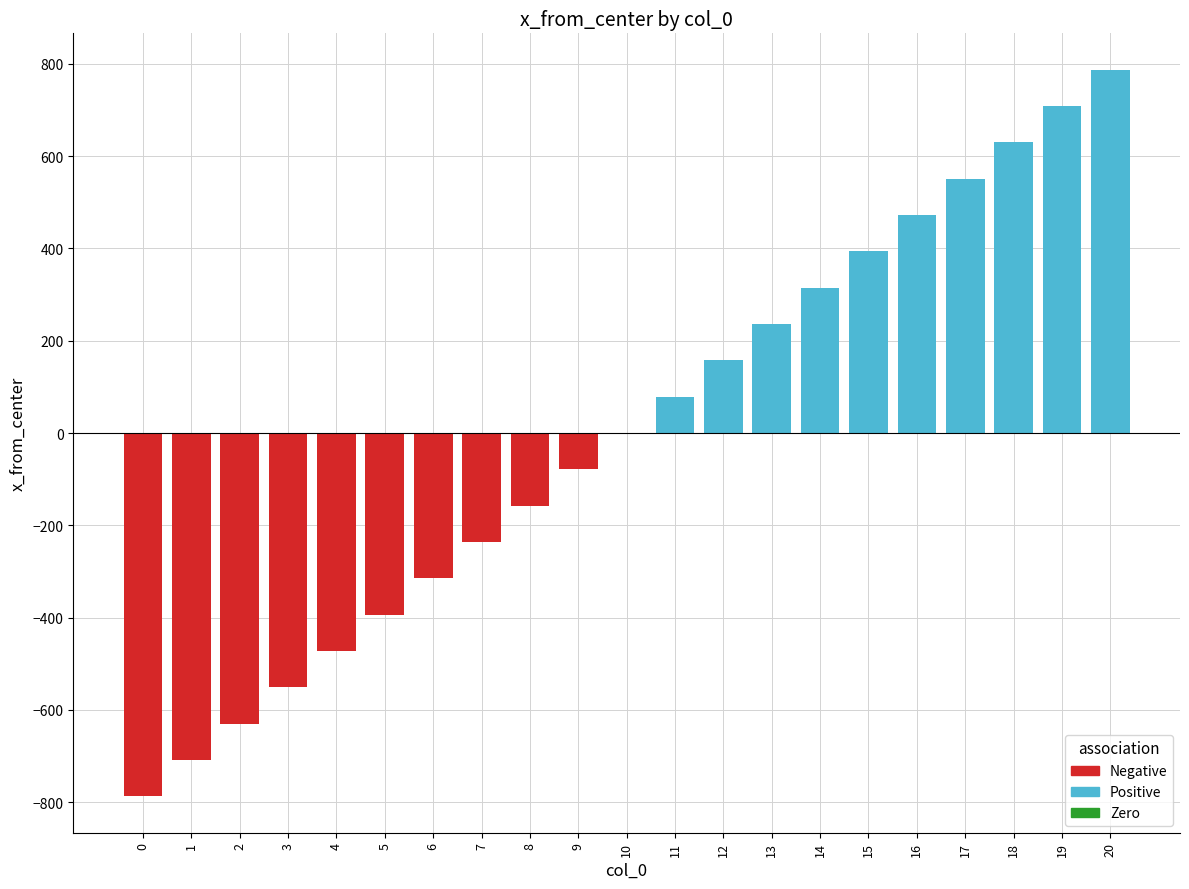

At how many categories does at least one series exceed 29?

10